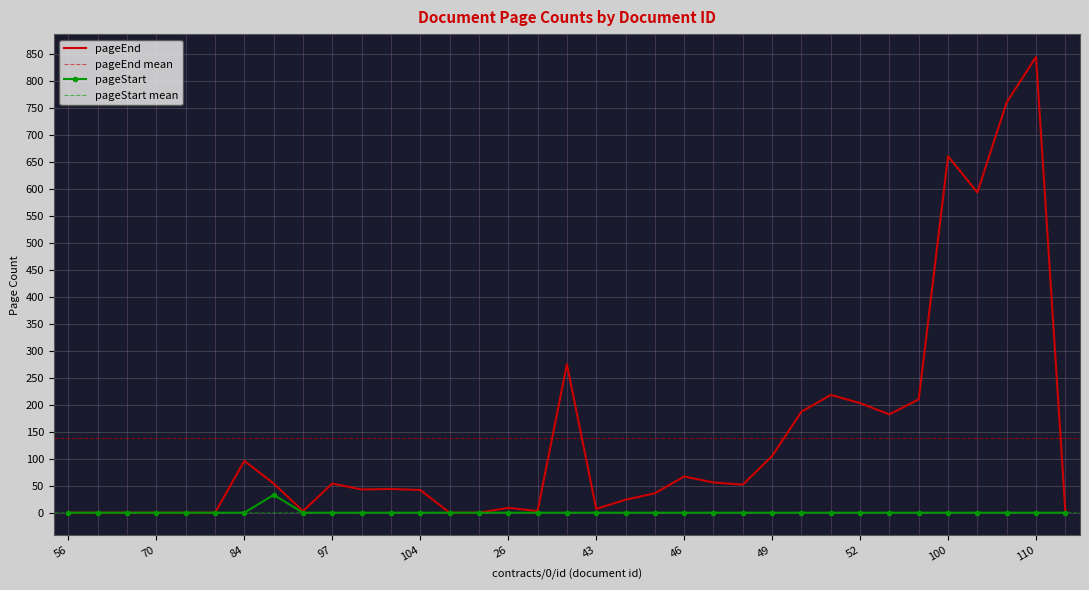

True or false: pageStart and pageEnd cross at least once.

False